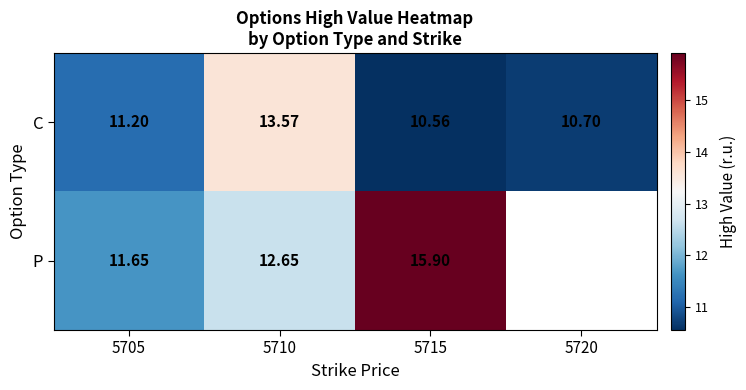

At 5710, list the series in order from largest to smallest.

C, P